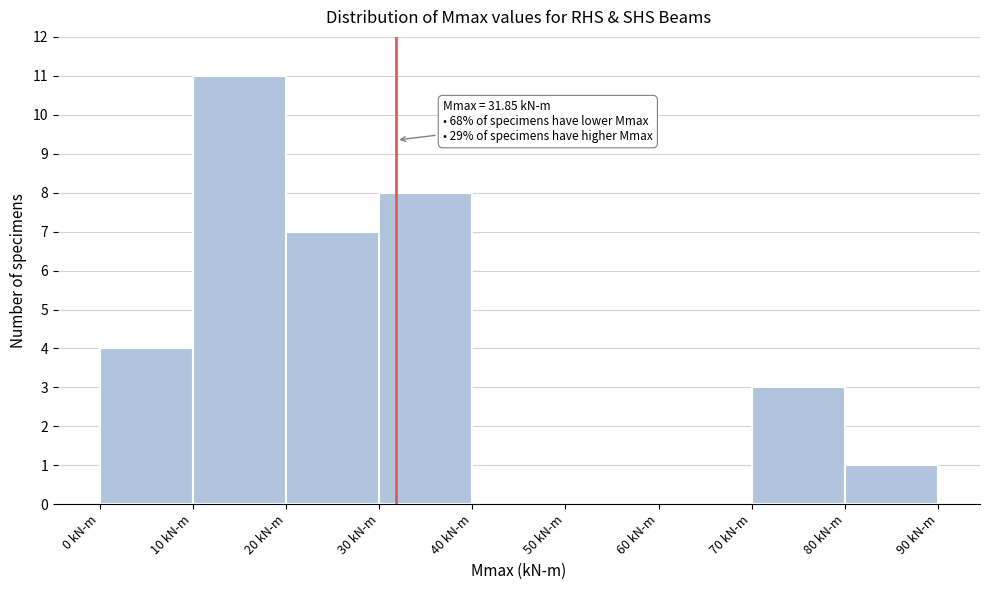

Which range on the x-axis has the tallest bar?

10 to 20